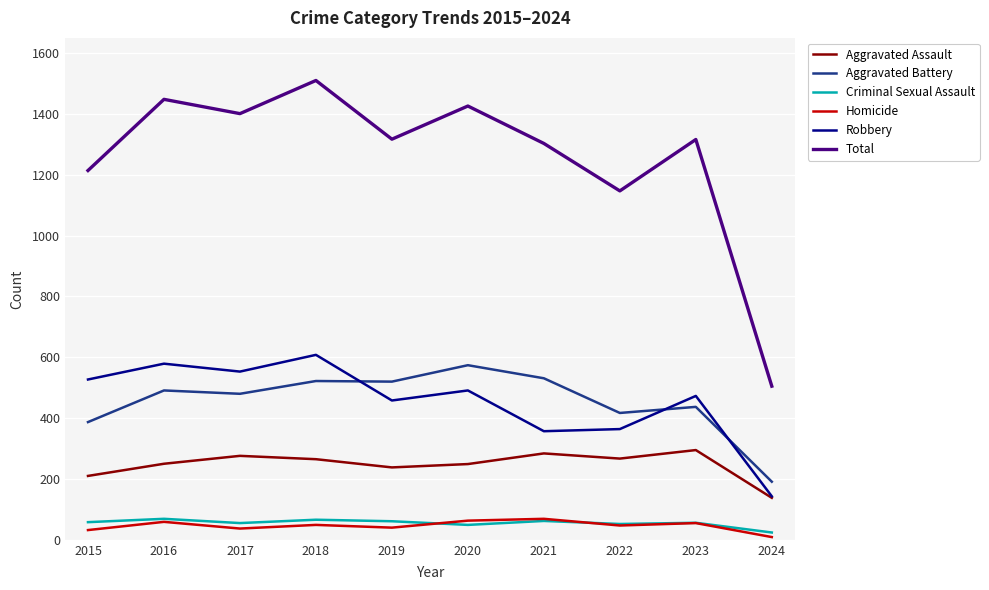

What is the maximum value shown in the chart?

1510